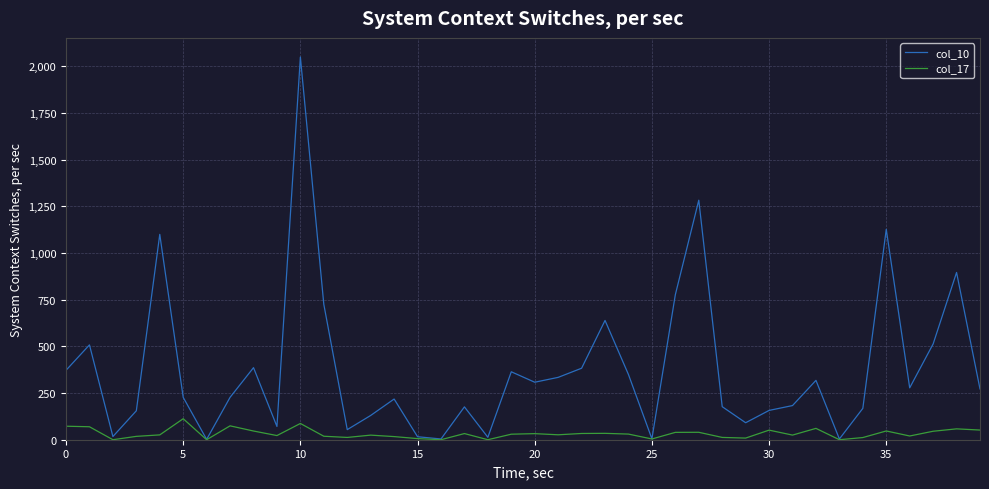

How many categories are shown in the chart?

40